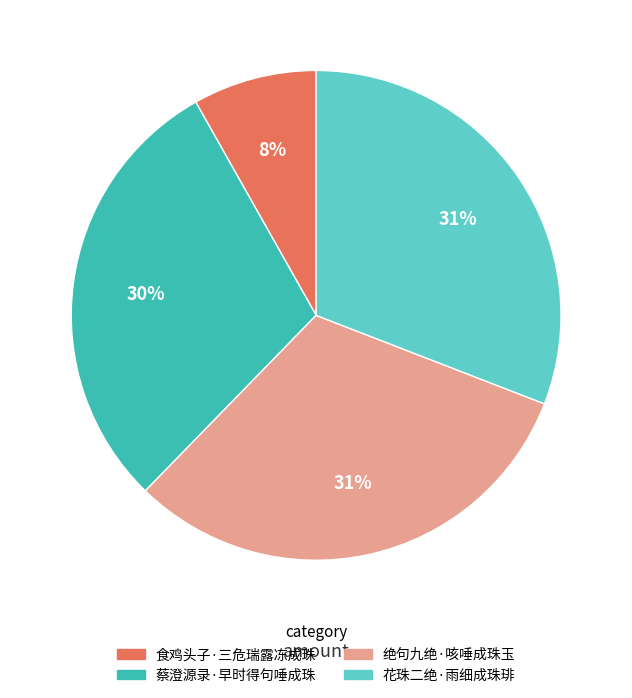

To the nearest percent, what portion does 绝句九绝·咳唾成珠玉 represent?

31%